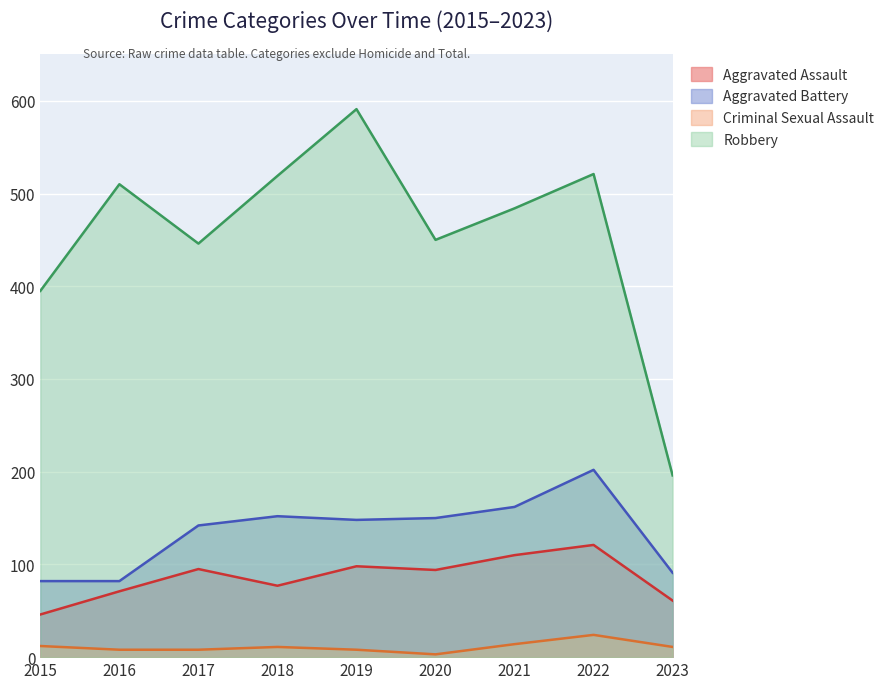

What is the sum of all Aggravated Assault values?

773